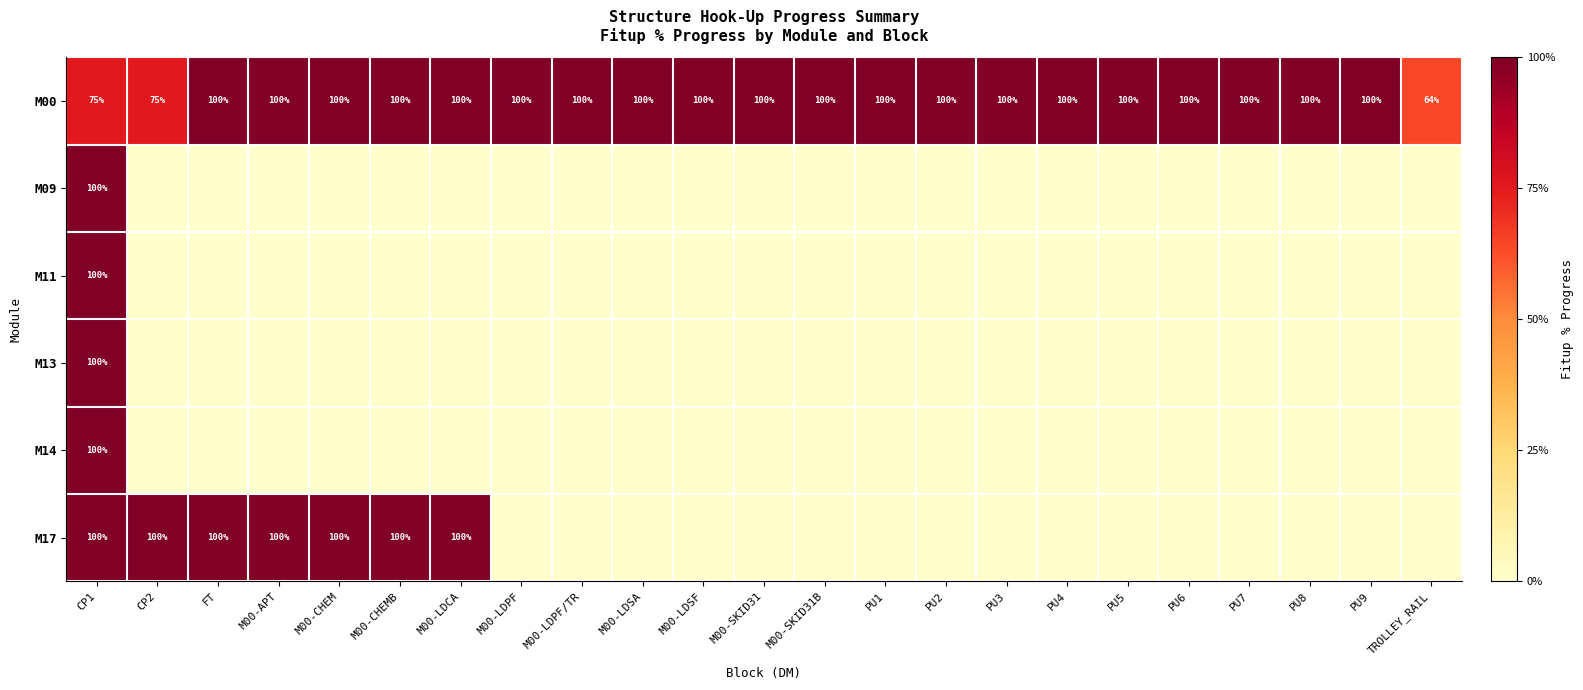

What is the sum of all M00 values?

2214